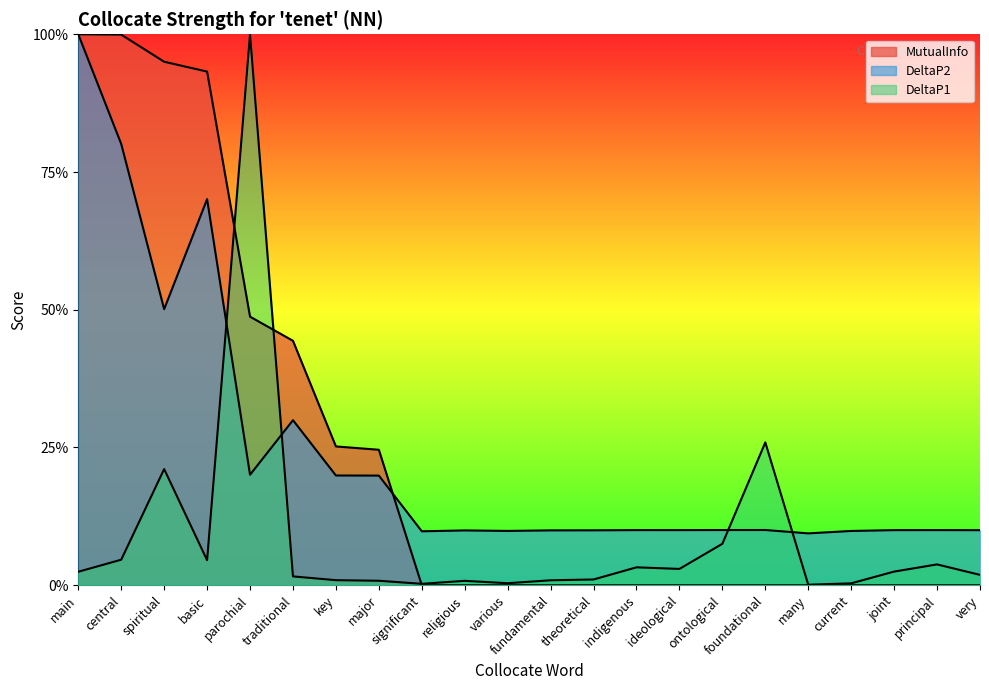

What is the sum of all MutualInfo values?

5.3